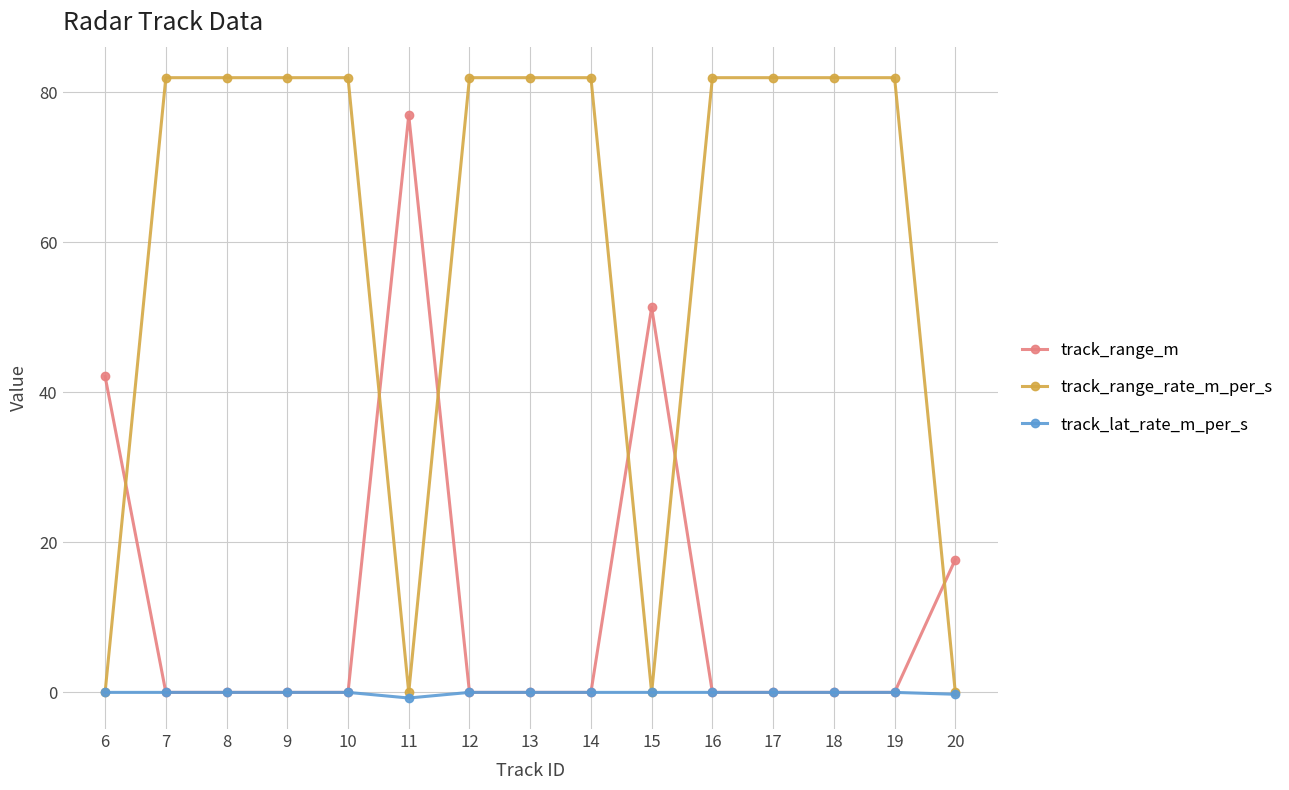

Is it true that track_range_m equals 0.0 at 18?

True